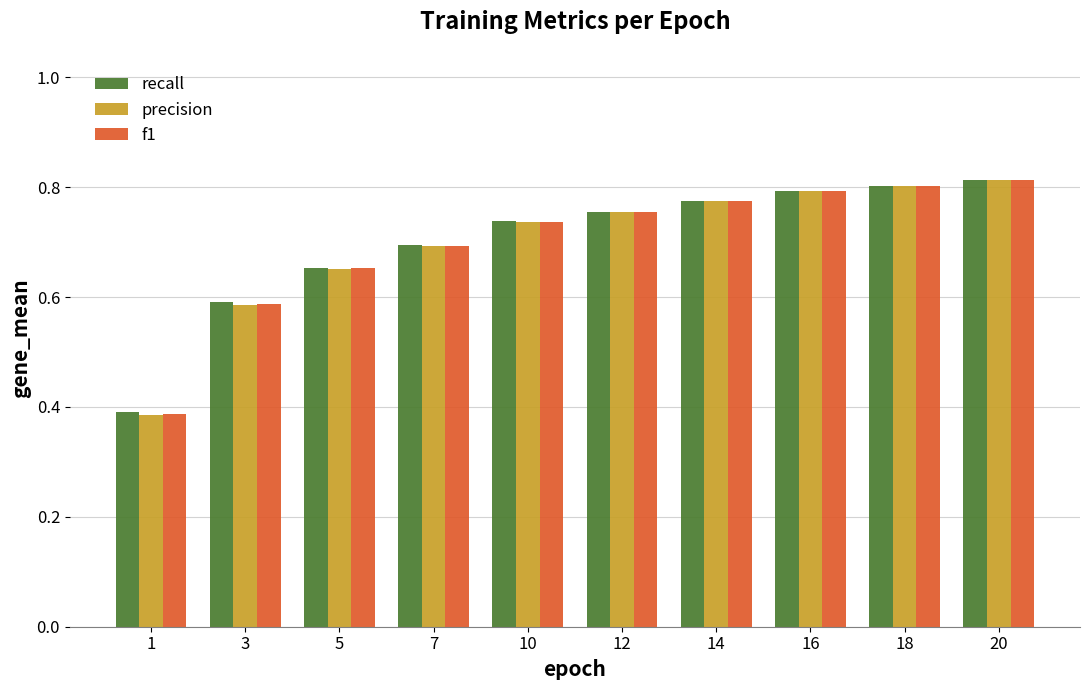

The value of recall at 20 is 1.1. True or false?

False